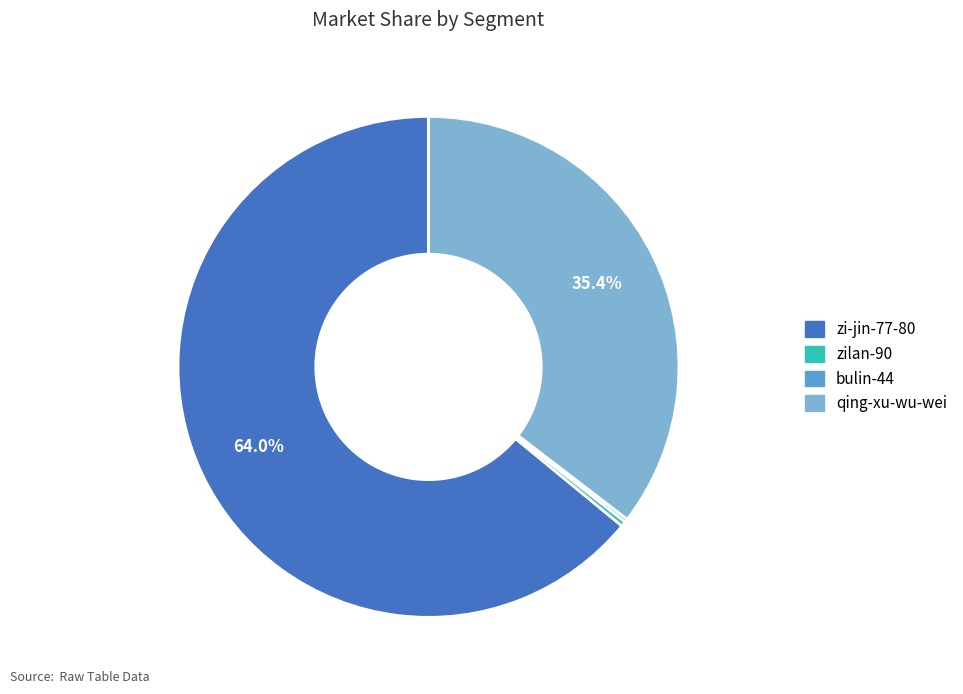

What percentage is NOT represented by qing-xu-wu-wei?

64.6%